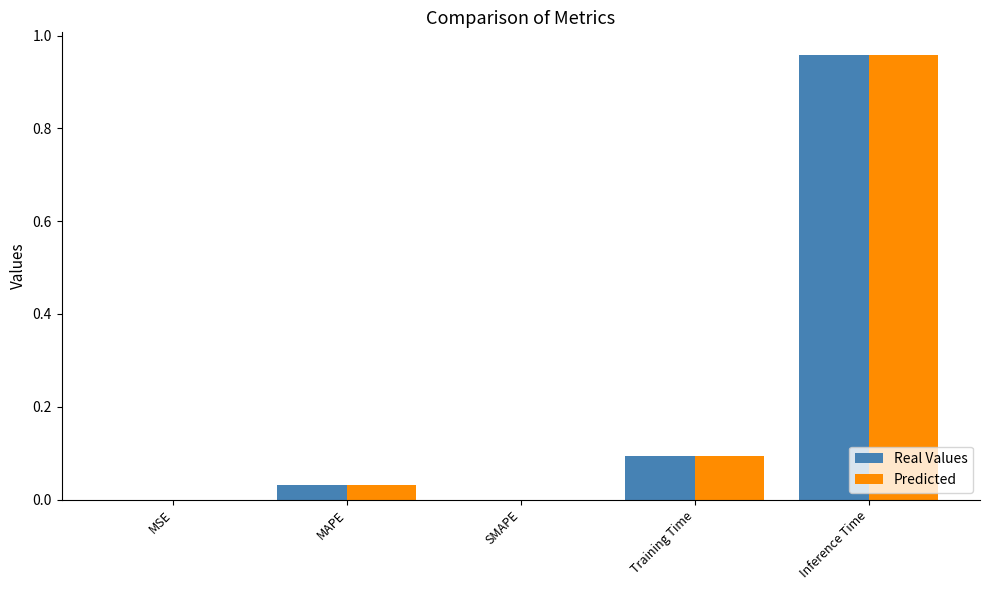

The value of Predicted at SMAPE is -0.3. True or false?

False